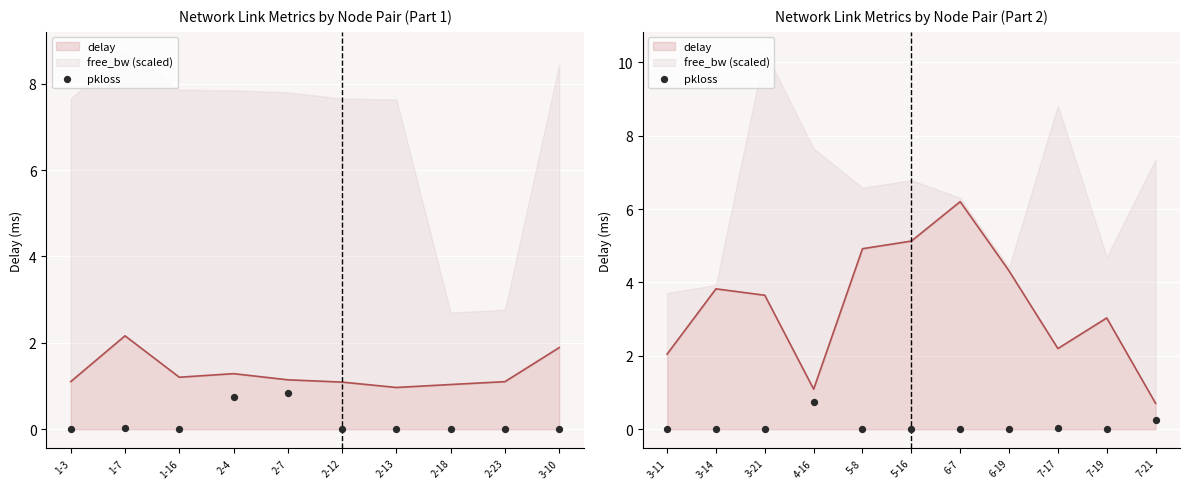

Which has a higher value, 7-17 or 6-7?

7-17